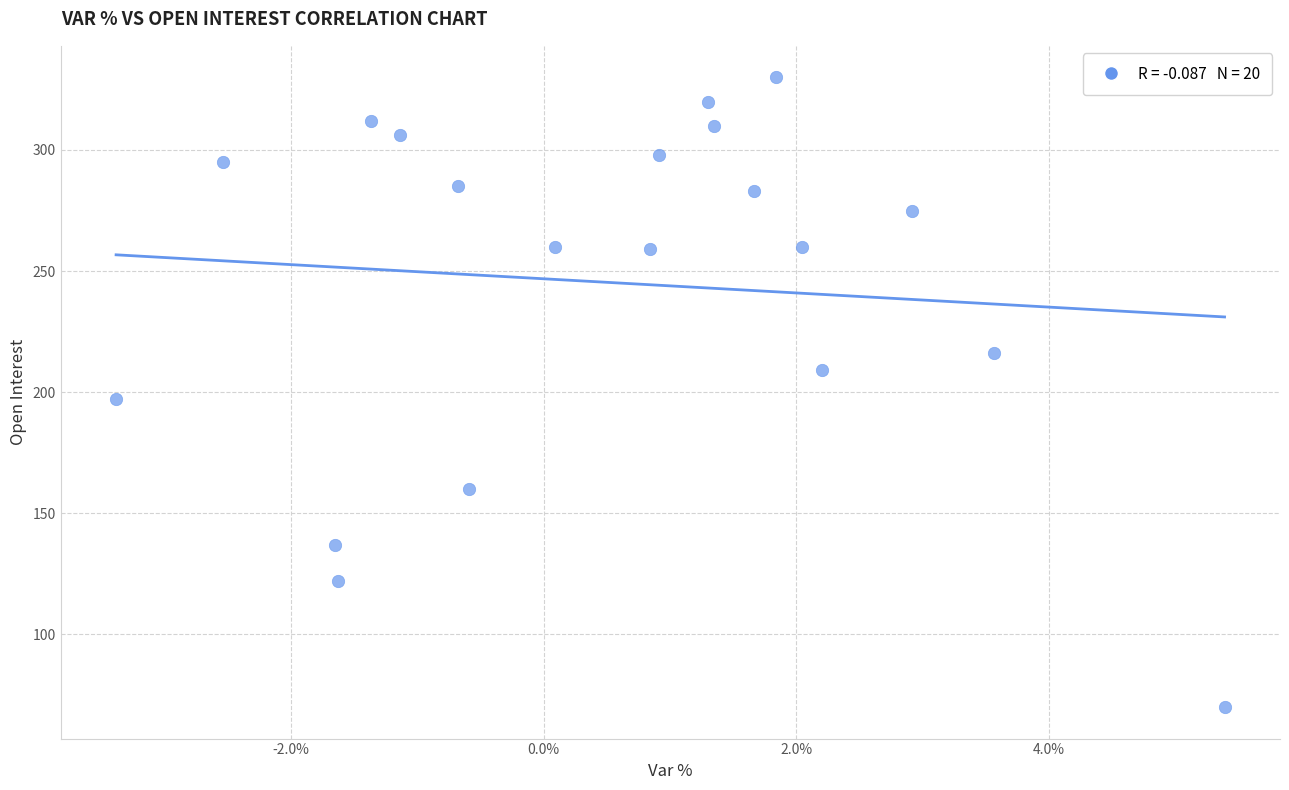

What is the range of Y values (max minus min)?

260